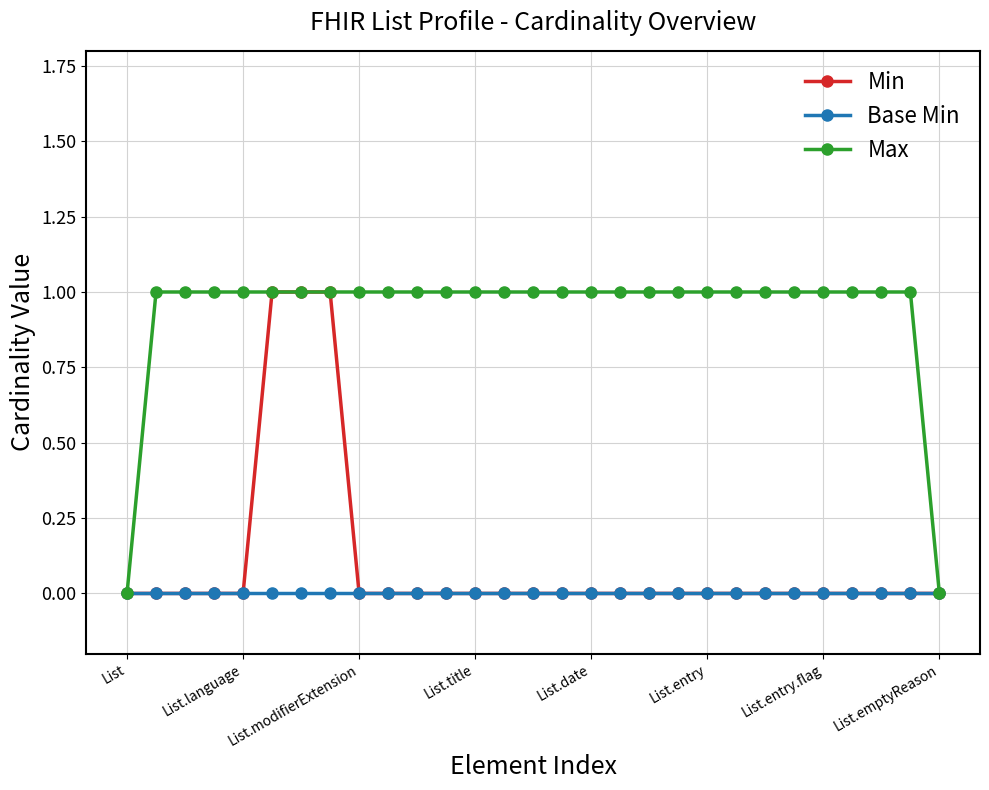

Is this an area chart (filled region under the line)?

No